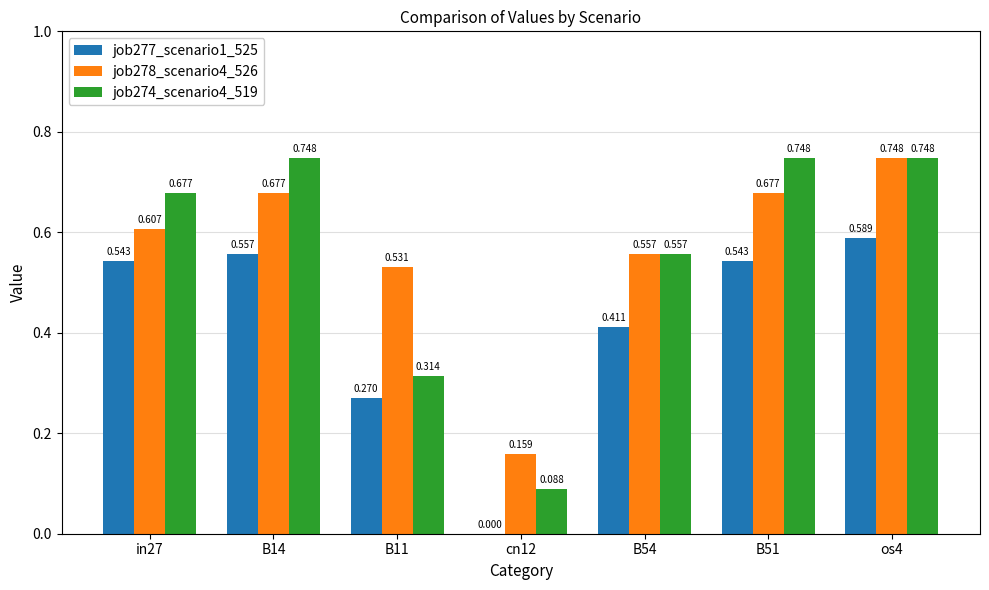

What is the value of the job274_scenario4_519 bar at the 3rd from the left?

0.3